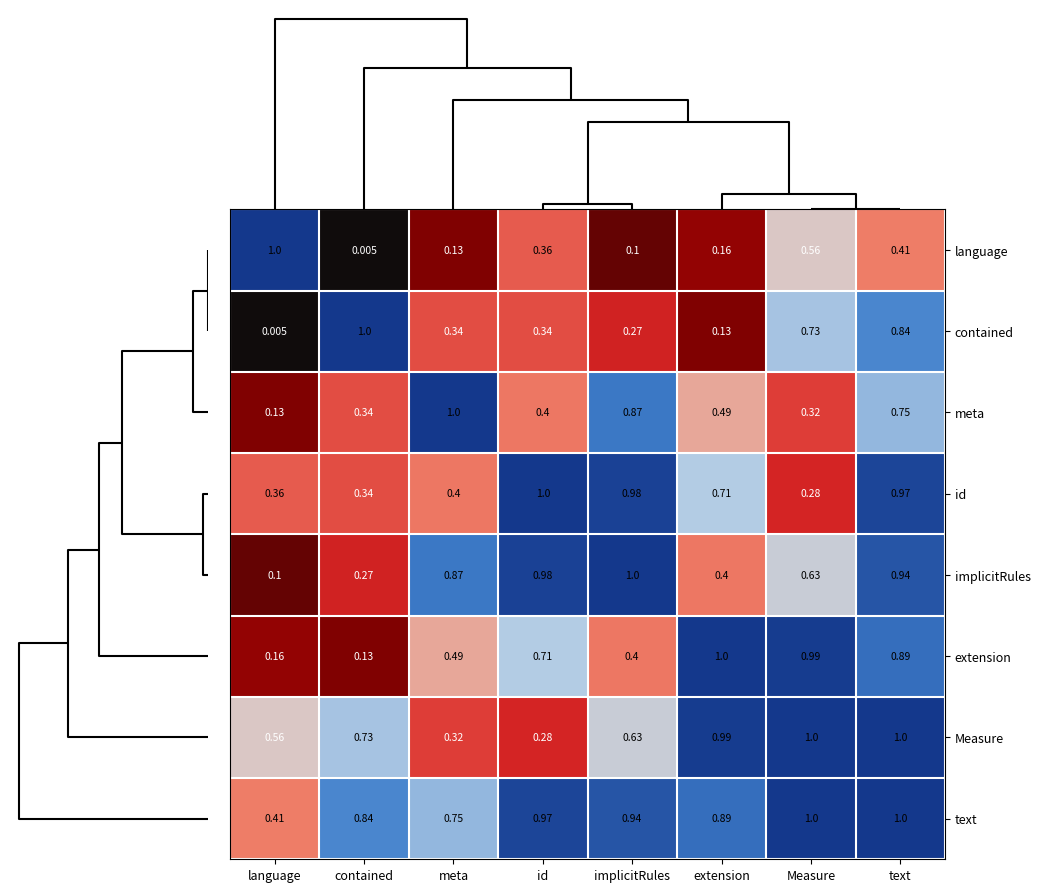

Which series has the largest total across all categories?

text